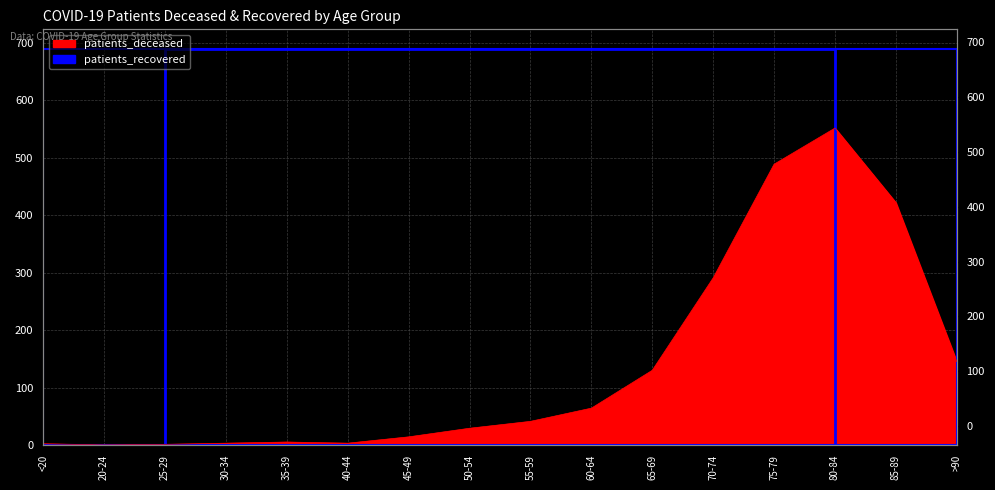

What is the average value?

137